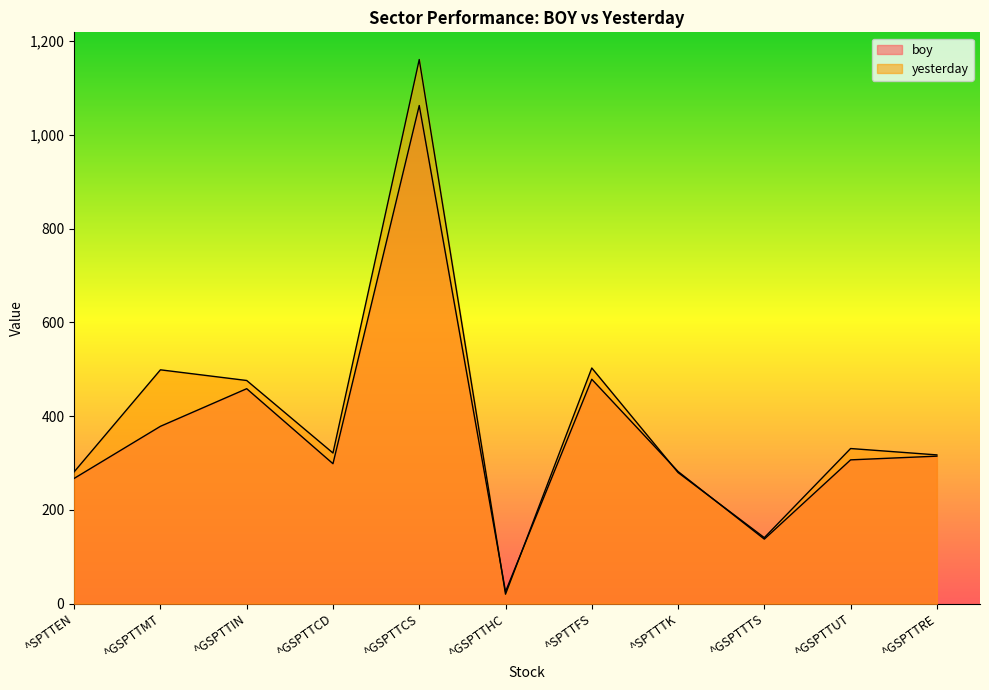

At which label does boy first exceed 306?

^GSPTTMT